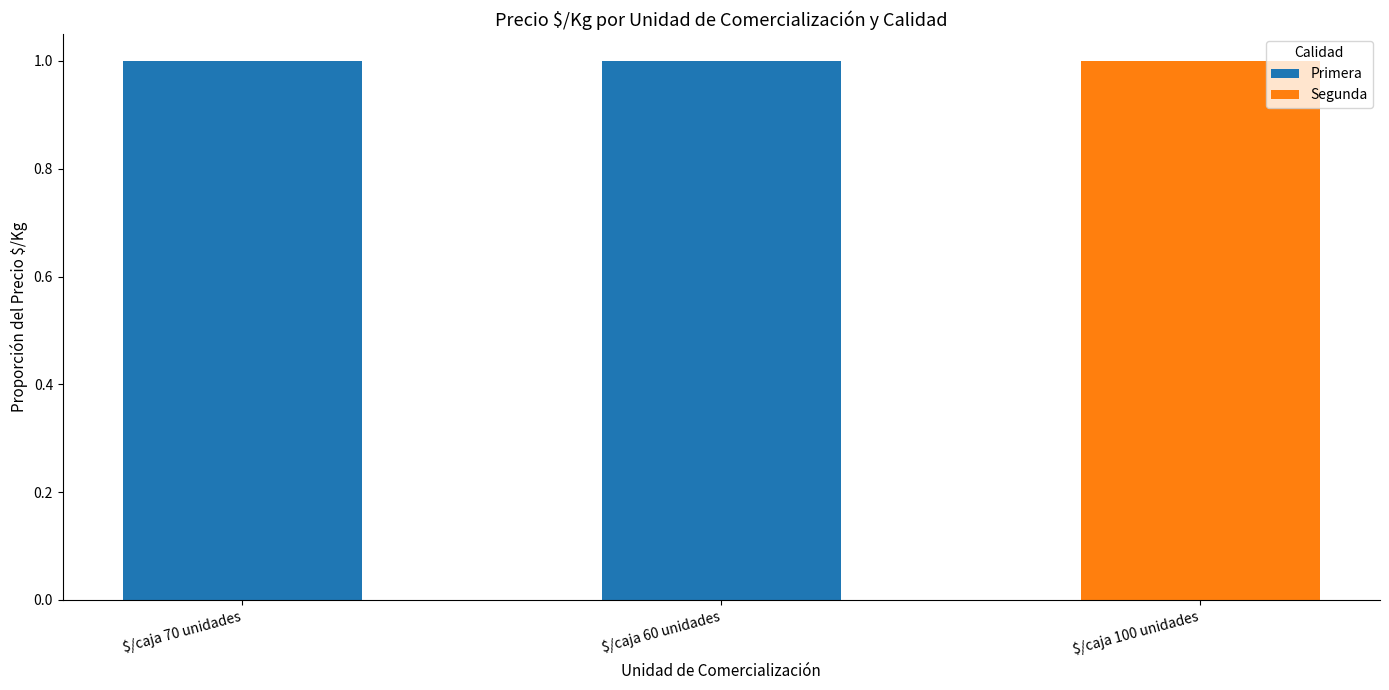

True or false: Primera has a value of 1 at $/caja 70 unidades.

True